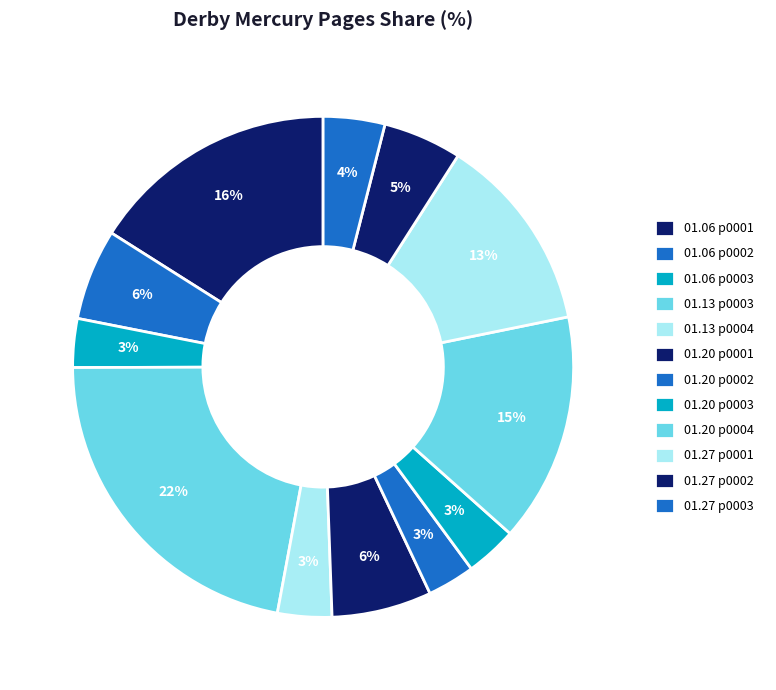

Which category has the biggest portion of the pie?

1803.01.13_DerbyMercury_0003